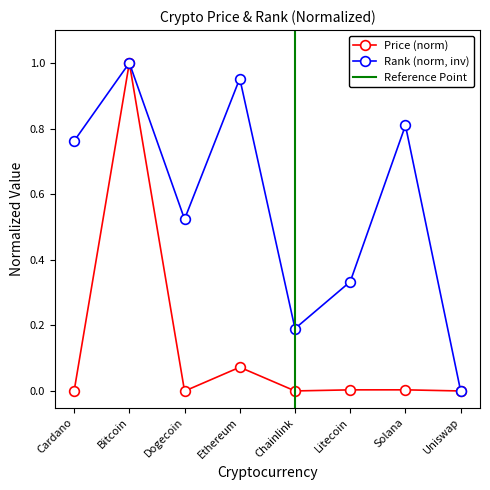

How many lines are shown in the chart?

2